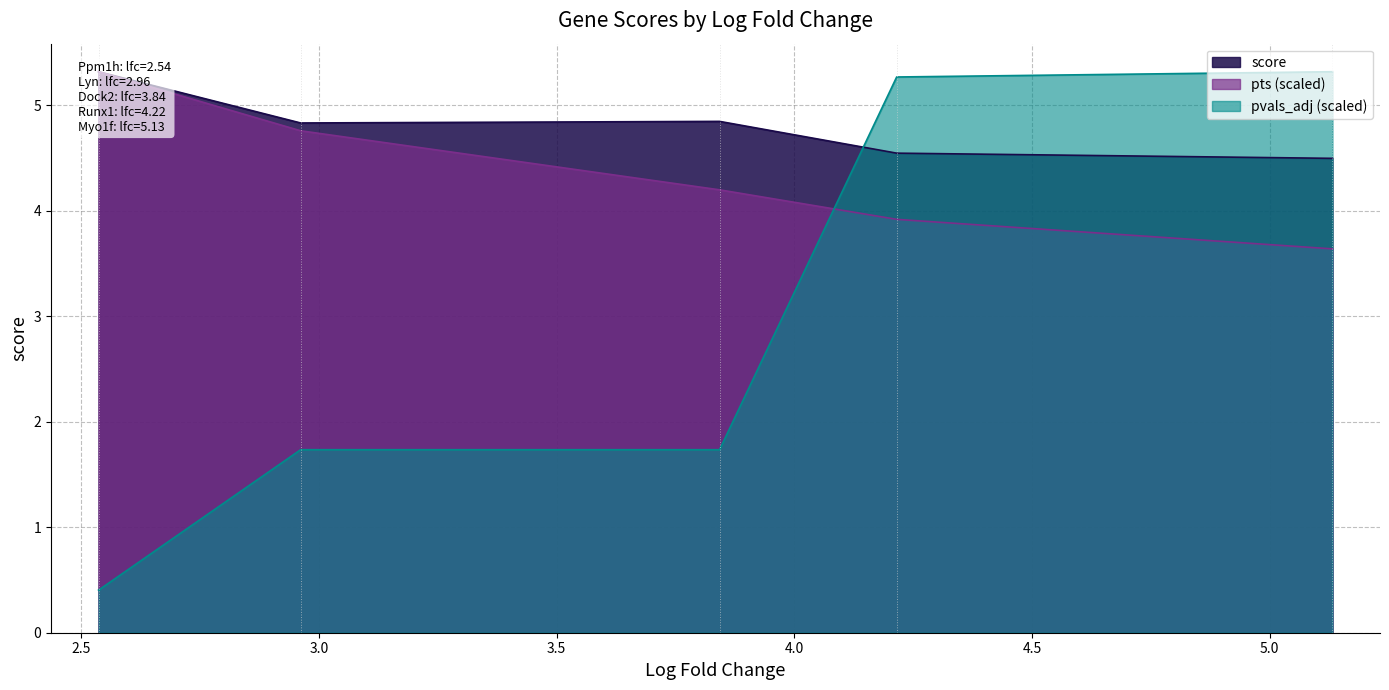

The pvals_adj series shows 0.0 at 5.132003307342529. True or false?

False